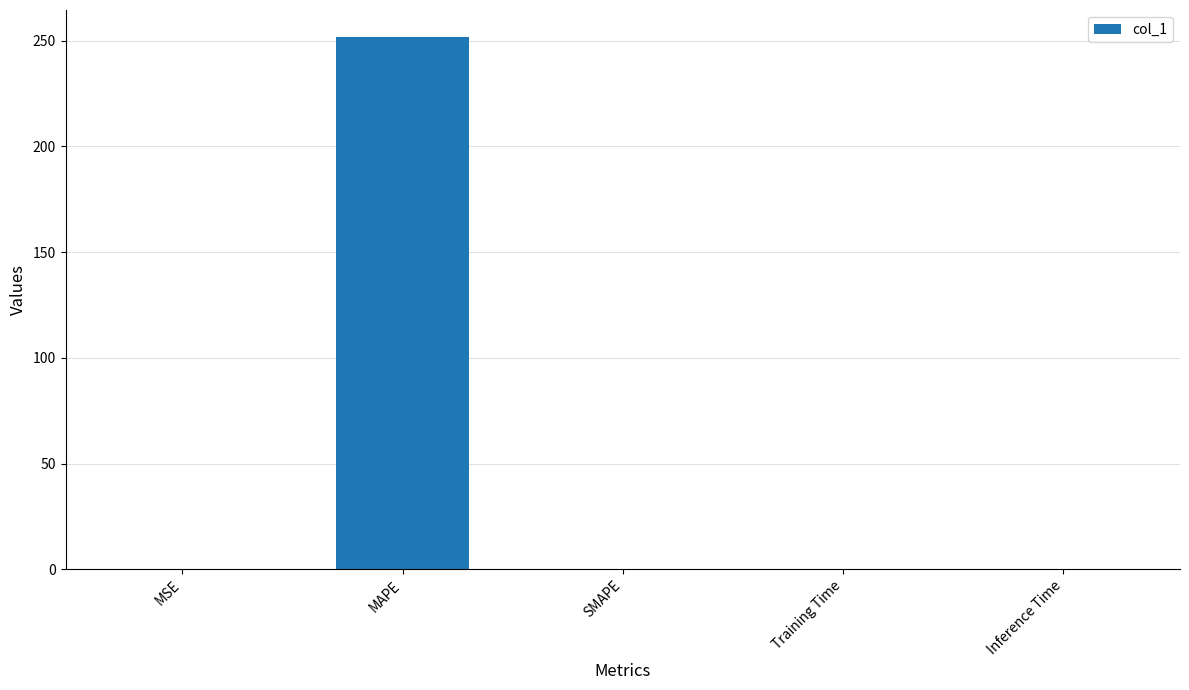

What value does the data have at MSE?

0.1